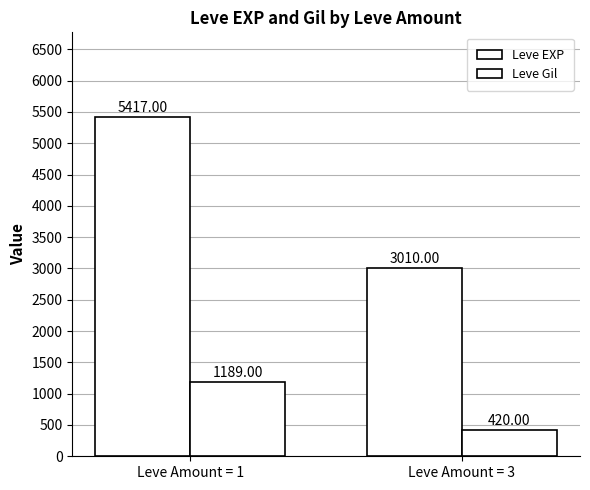

Which has a higher value, Leve Amount = 3 or Leve Amount = 1?

Leve Amount = 1